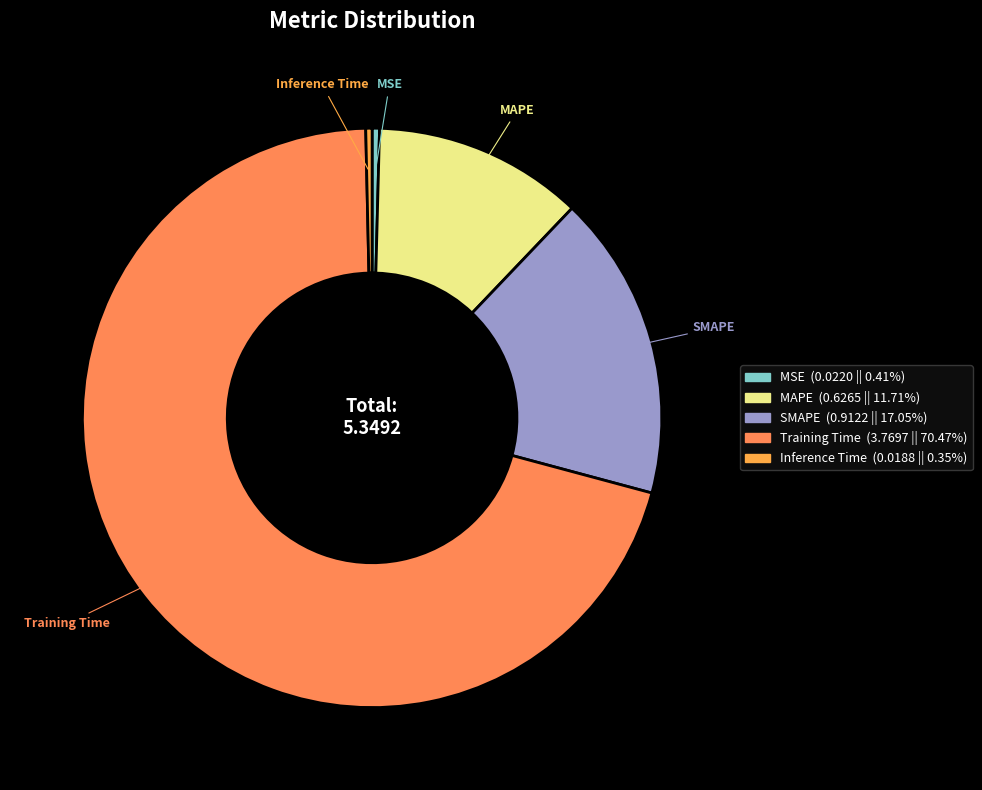

Do MAPE and MSE together represent more than half of the pie?

No